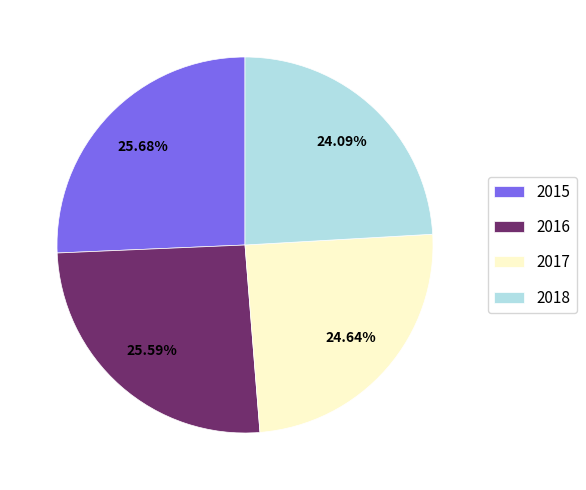

Does 2015 account for over 50% of the chart?

No